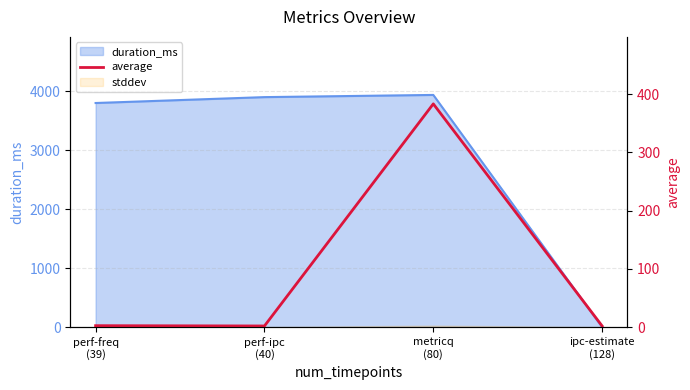

The value at metricq
(80) is 383.2. True or false?

True